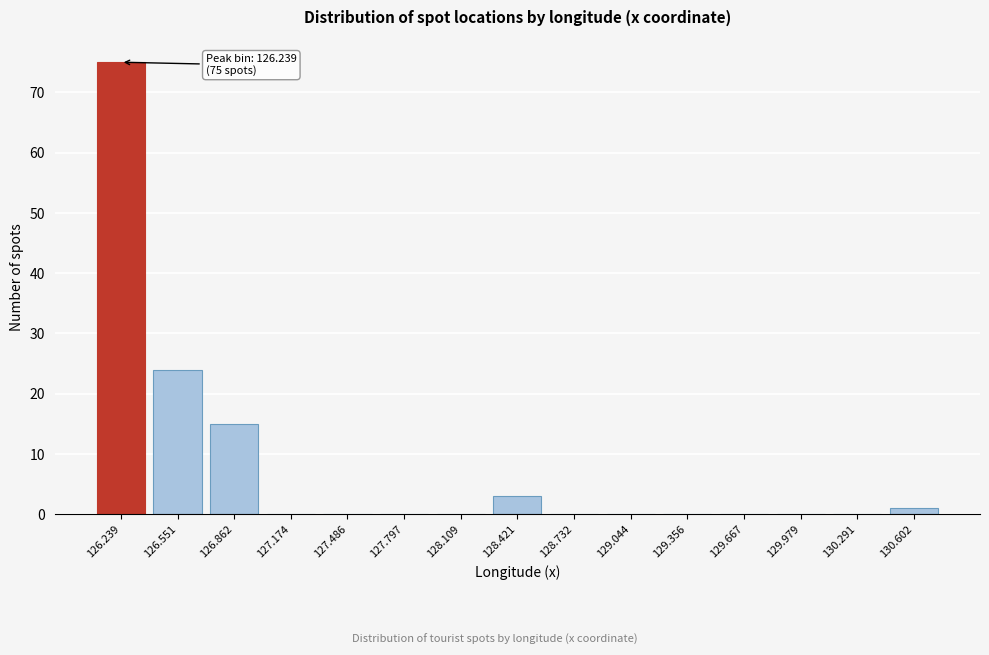

Reading right to left, extract all data points from this chart.

130.602=1	130.291=0	129.979=0	129.667=0	129.356=0	129.044=0	128.732=0	128.421=3	128.109=0	127.797=0	127.486=0	127.174=0	126.862=15	126.551=24	126.239=75